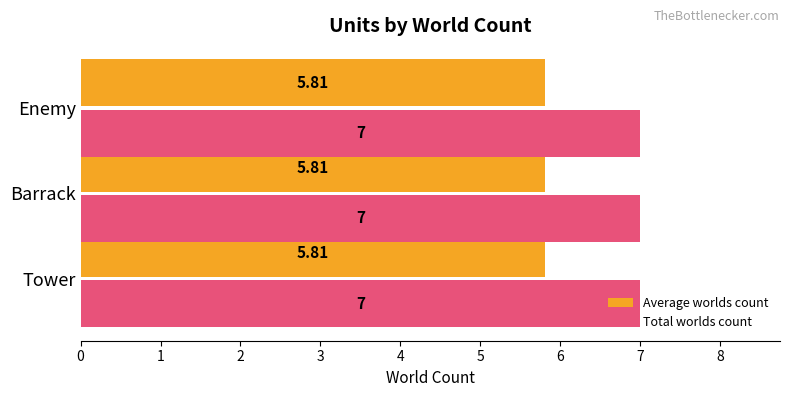

Which series has the largest total across all categories?

Total worlds count